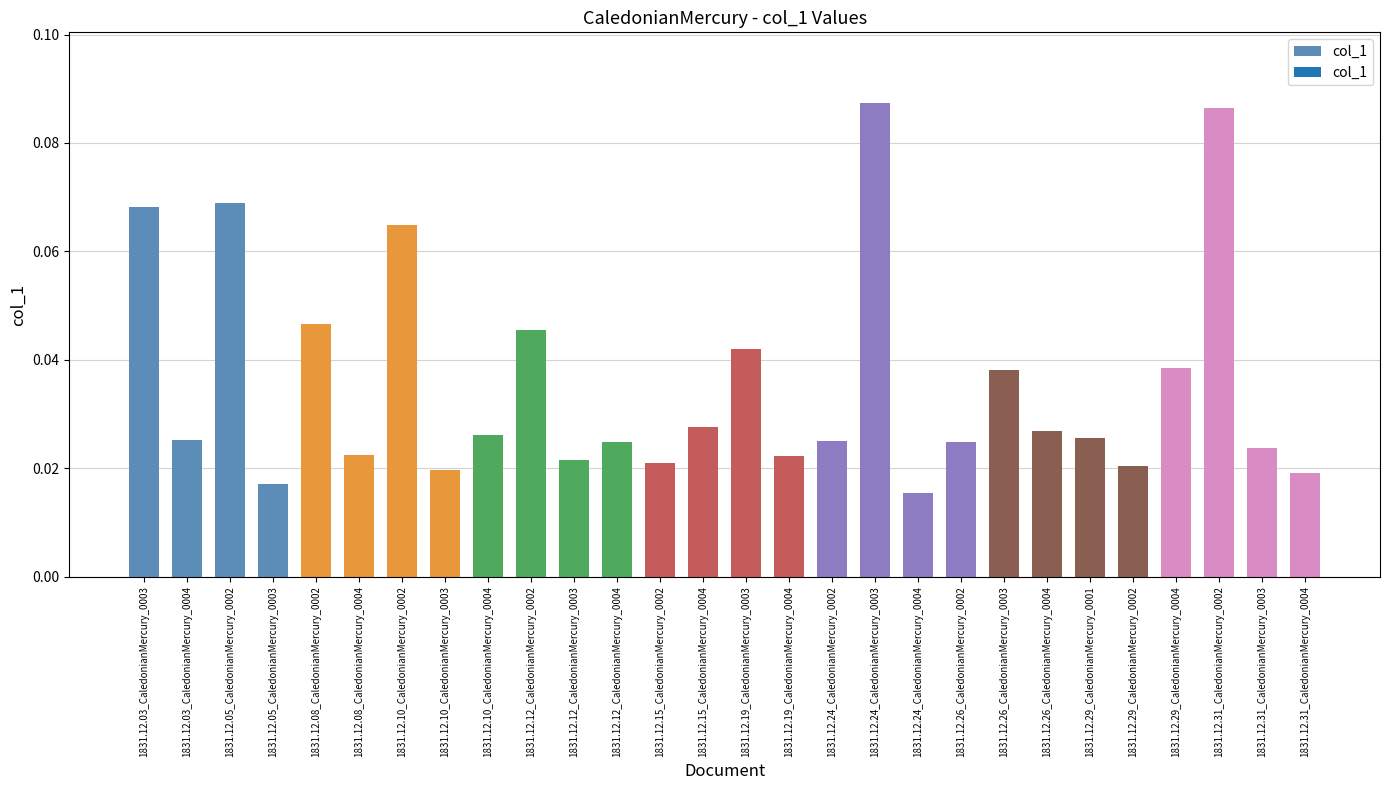

What is the label of the 11th bar from the right?

1831.12.24_CaledonianMercury_0003